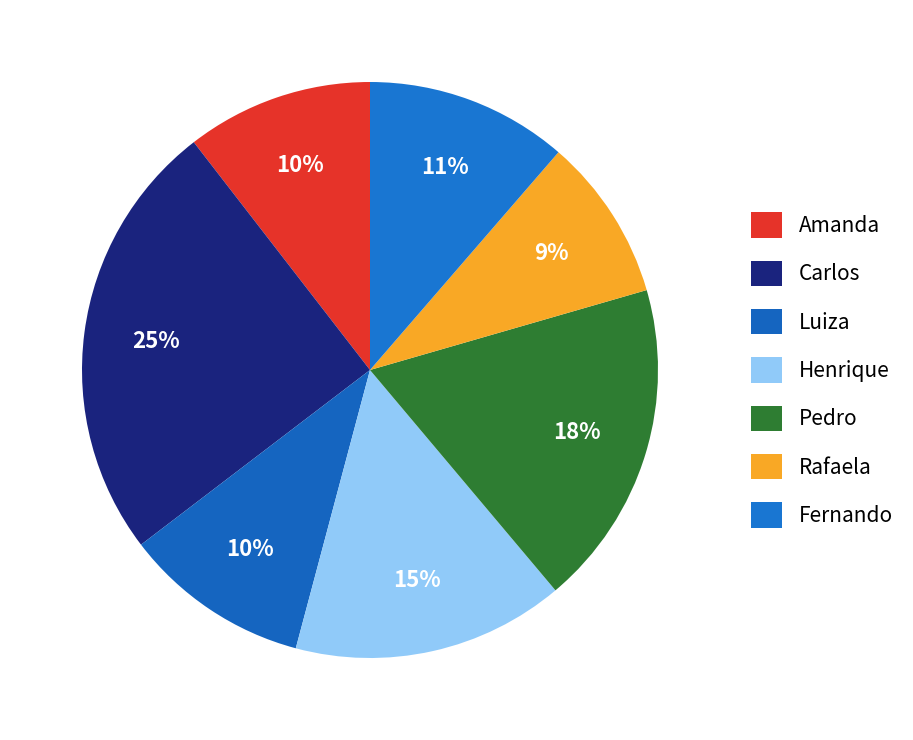

To the nearest percent, what portion does Carlos represent?

25%